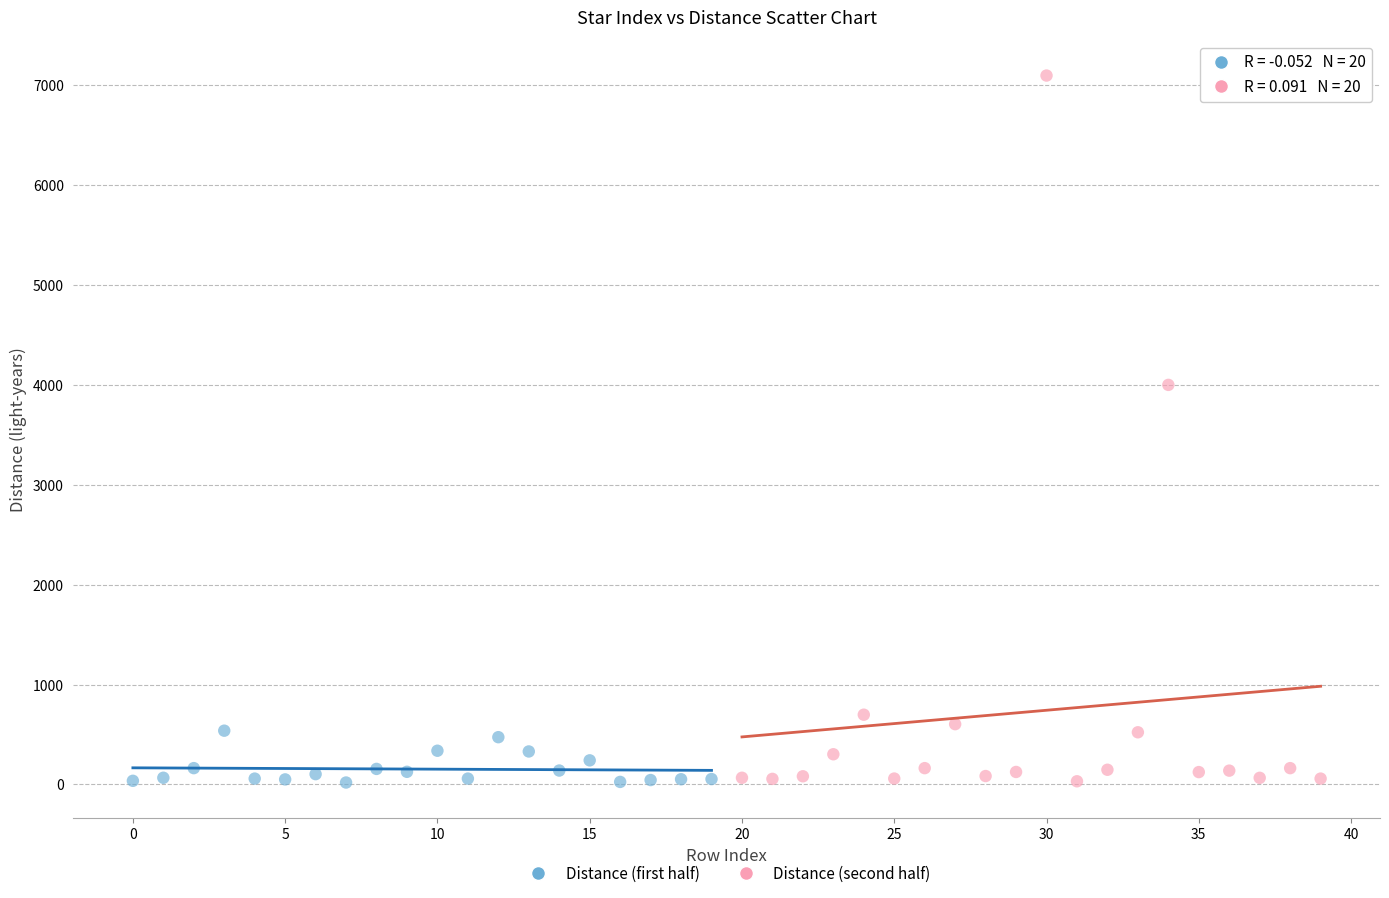

Which series reaches the maximum Y coordinate?

Distance (second half)